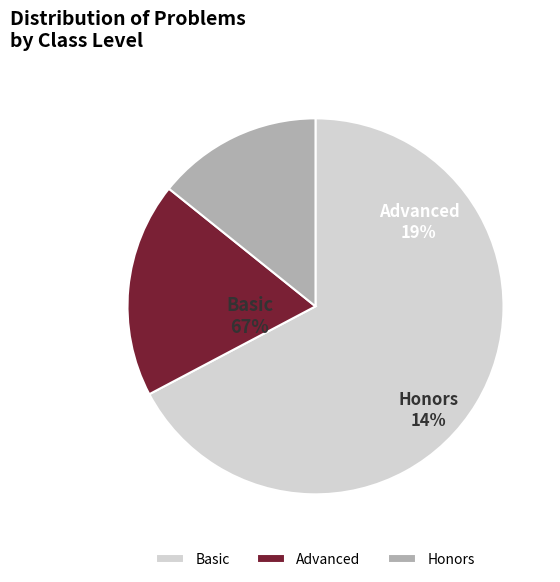

How many segments does this pie chart have?

3